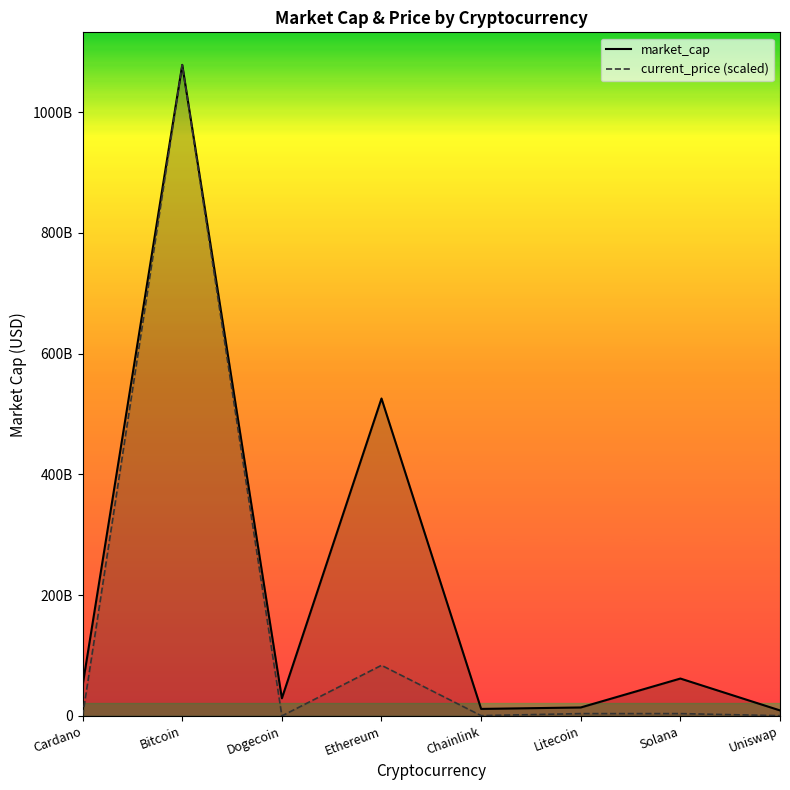

Reading right to left, what are all the values shown in this chart?

market_cap: Uniswap=9120561529.0	Solana=61900431797.0	Litecoin=14017575481.0	Chainlink=11609953491.0	Ethereum=525668888256.0	Dogecoin=29221397787.0	Bitcoin=1078144906242.0	Cardano=50711962608.0
current_price (scaled): Uniswap=380927327.1	Solana=3844690846.7	Litecoin=3838850714.6	Chainlink=470601613.8	Ethereum=83814938667.0	Dogecoin=4170325.3	Bitcoin=1078144906242.0	Cardano=29954226.0